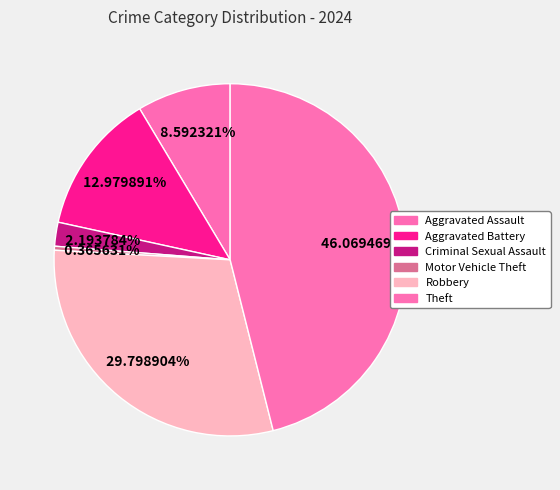

What is the largest slice in the pie chart?

Theft